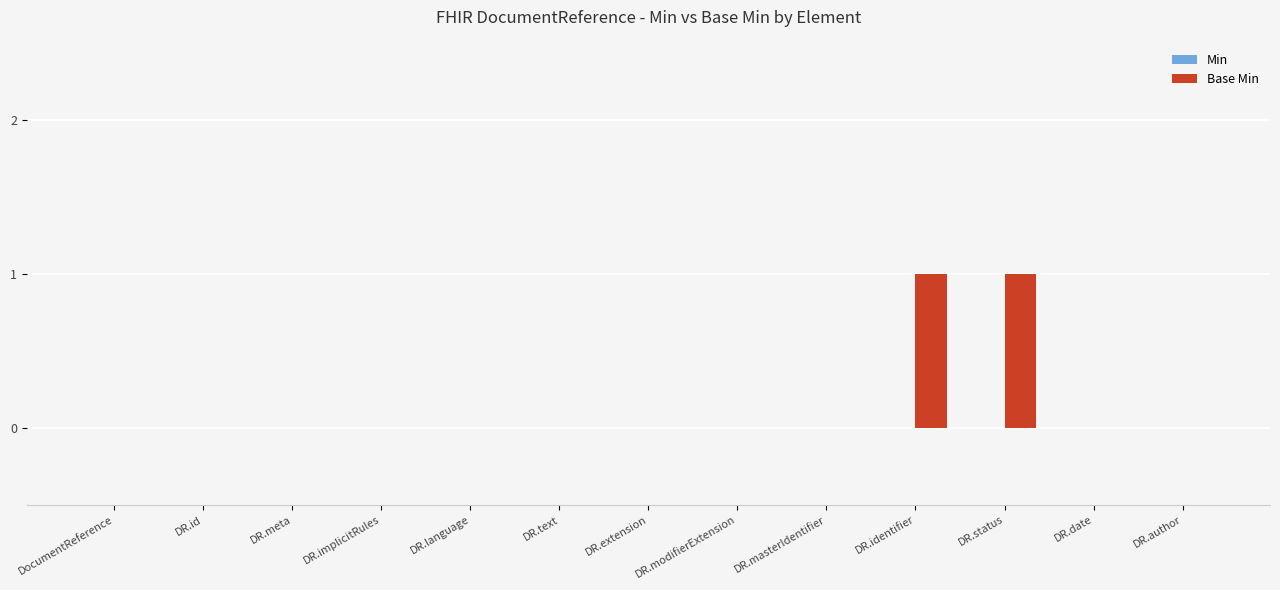

How many categories are shown in the chart?

13